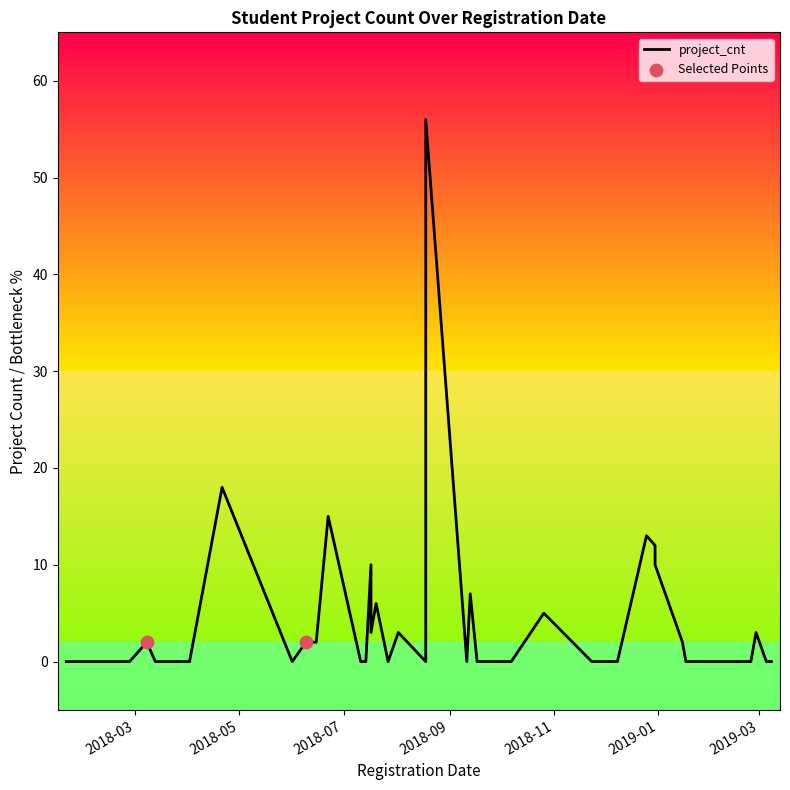

What is the change in value from 2018-12-25 to 2018-12-30?

-3